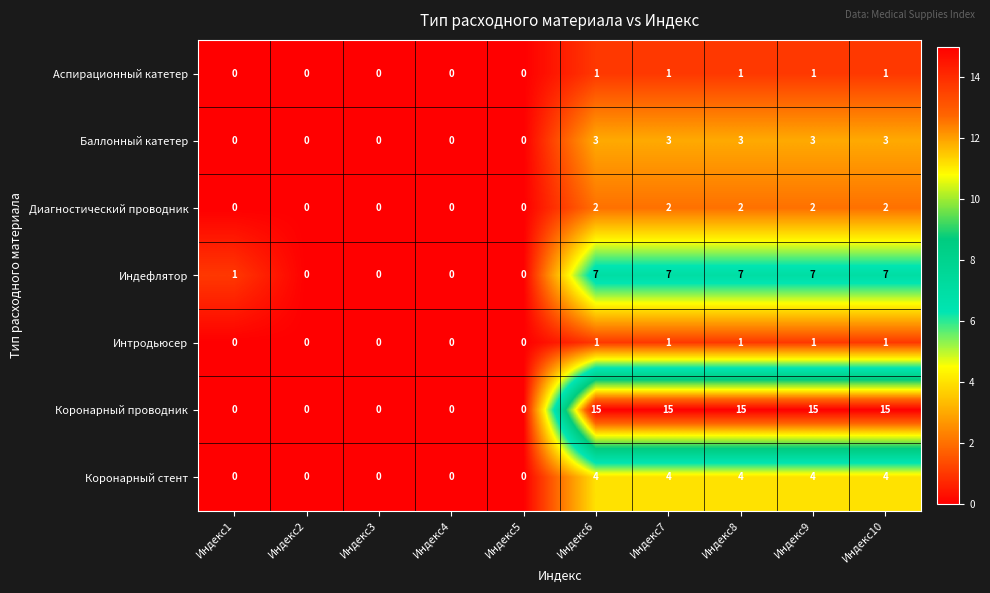

Which series has the largest total across all categories?

Коронарный проводник